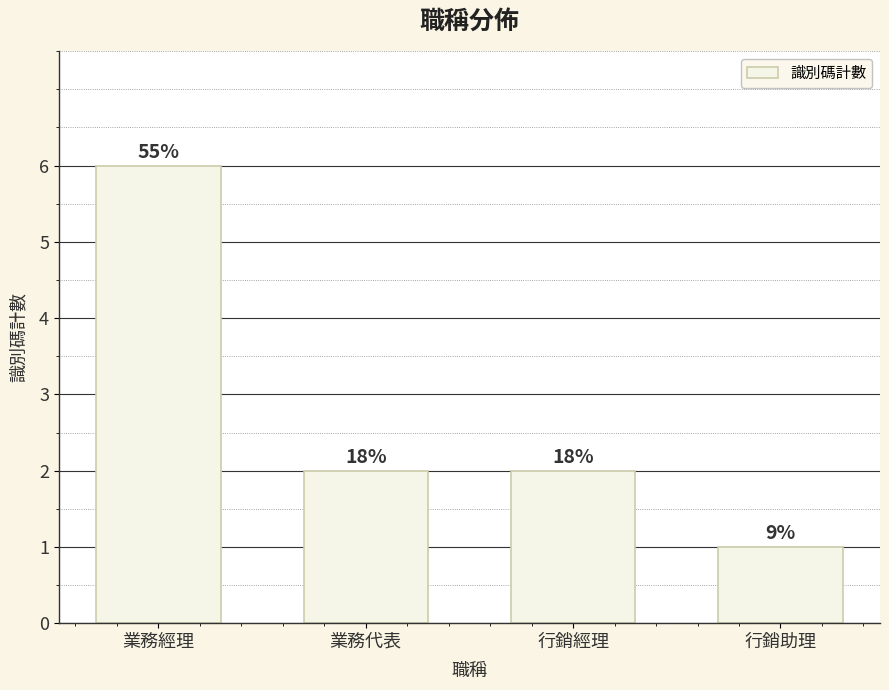

Which label corresponds to the smallest value in the chart?

行銷助理